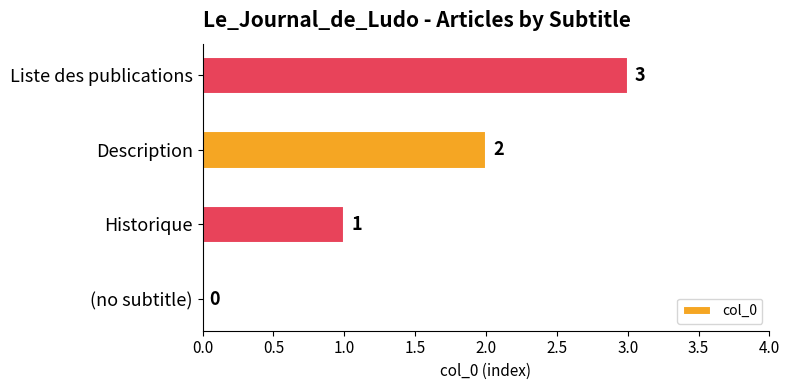

What is the change in value from (no subtitle) to Liste des publications?

+3